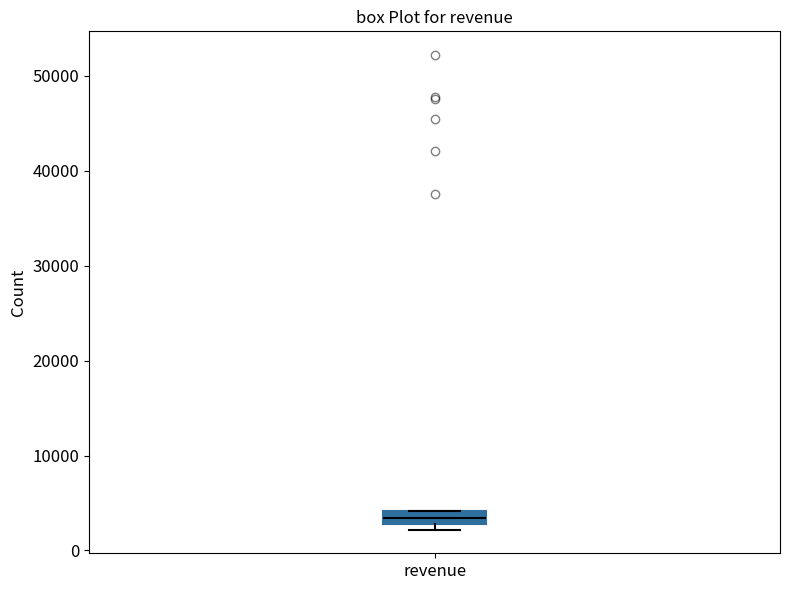

Where is the lower edge of the box for revenue on the y-axis? The values are not printed on the chart, so give them approximately, as read against the axis.

3000